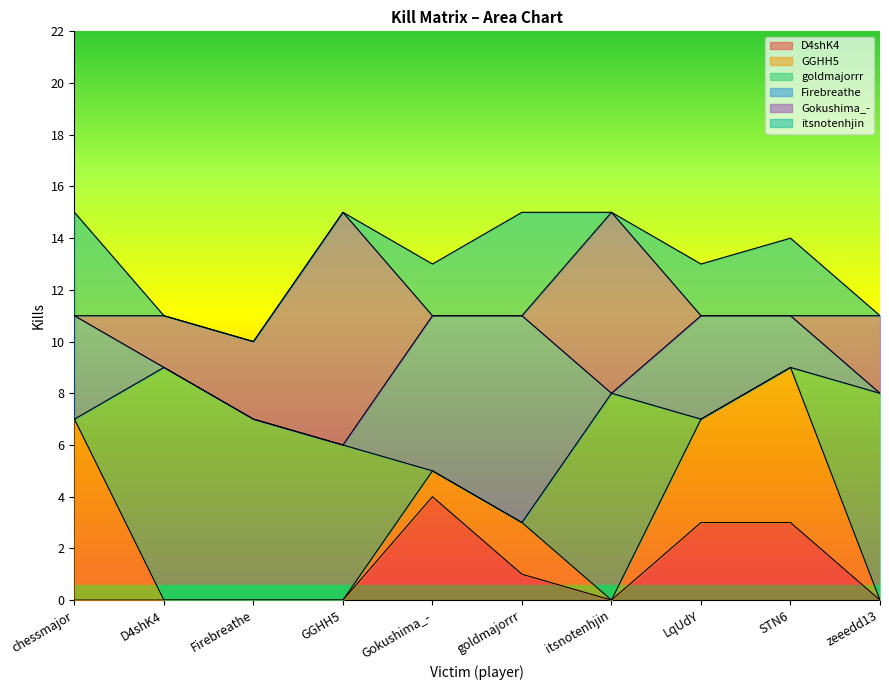

The D4shK4 series shows 3 at STN6. True or false?

True